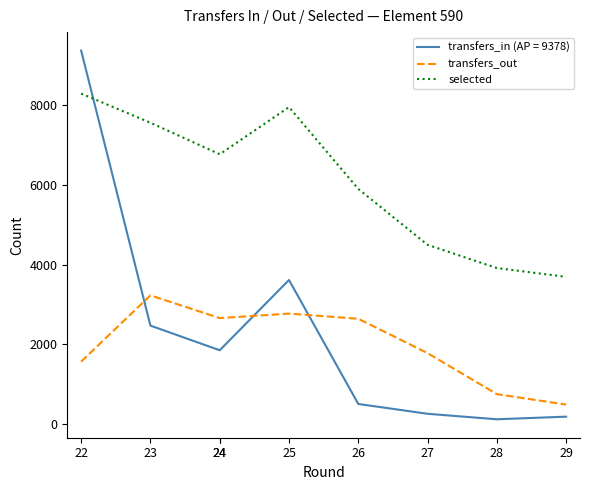

At which category does selected reach its first local peak?

25